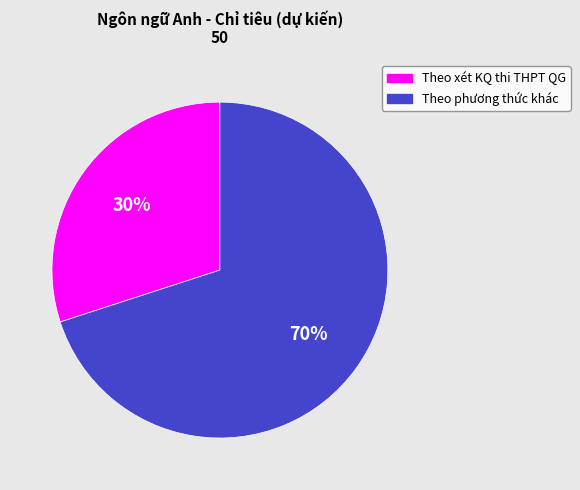

How many segments does this pie chart have?

2